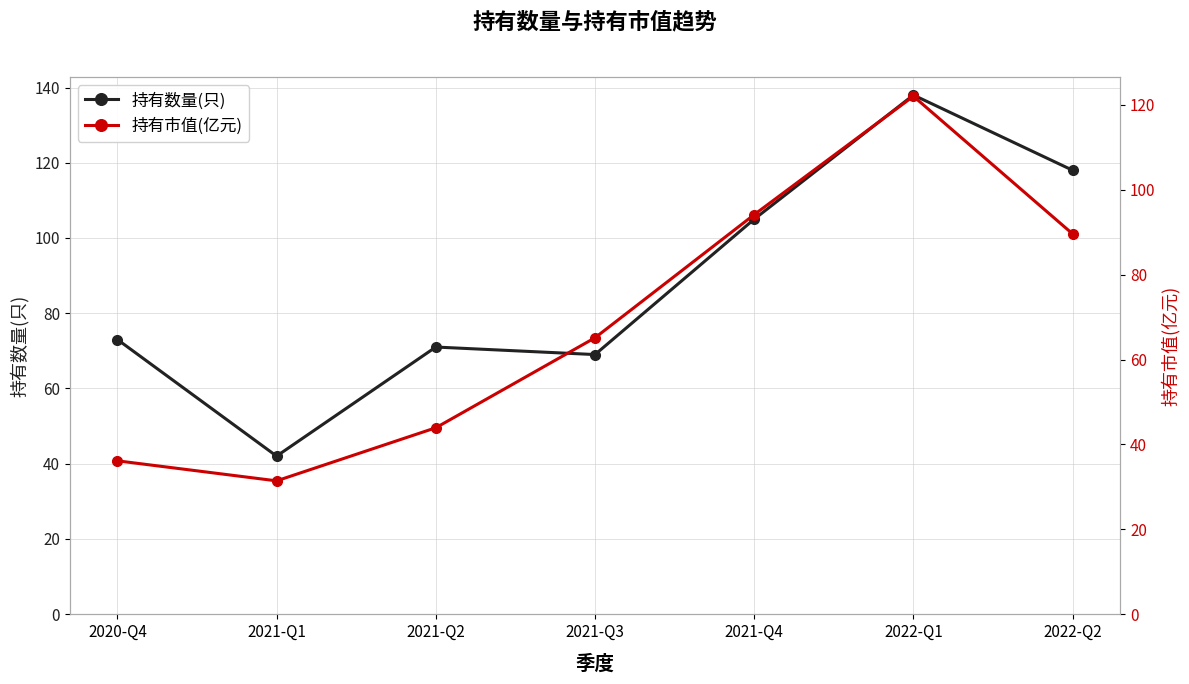

Is the value of 持有数量(只) at 2021-Q2 greater than the value of 持有市值(亿元) at 2021-Q4?

No